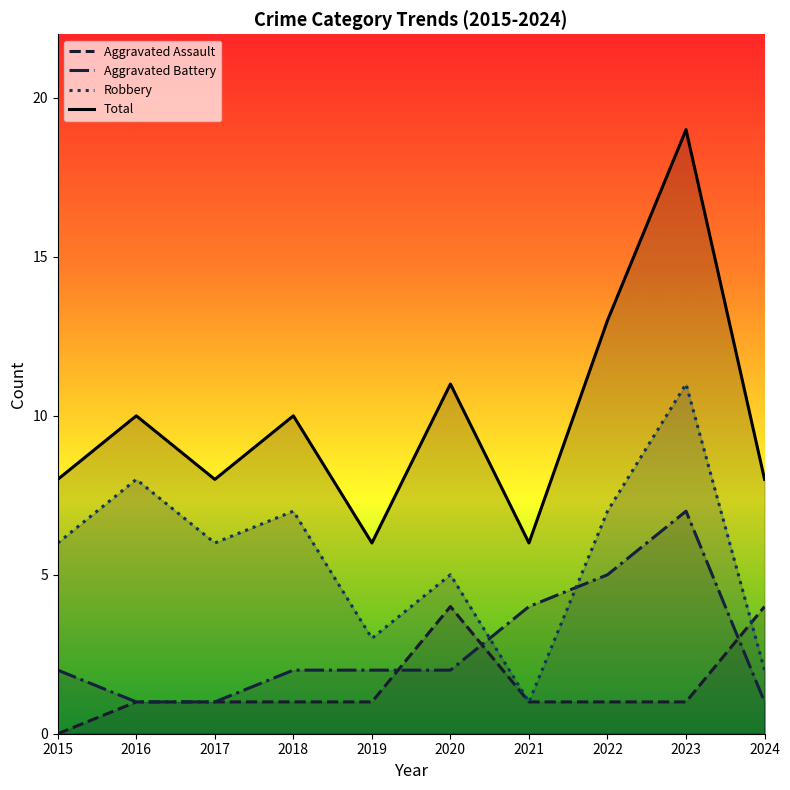

What is the highest value of the Aggravated Battery series?

7